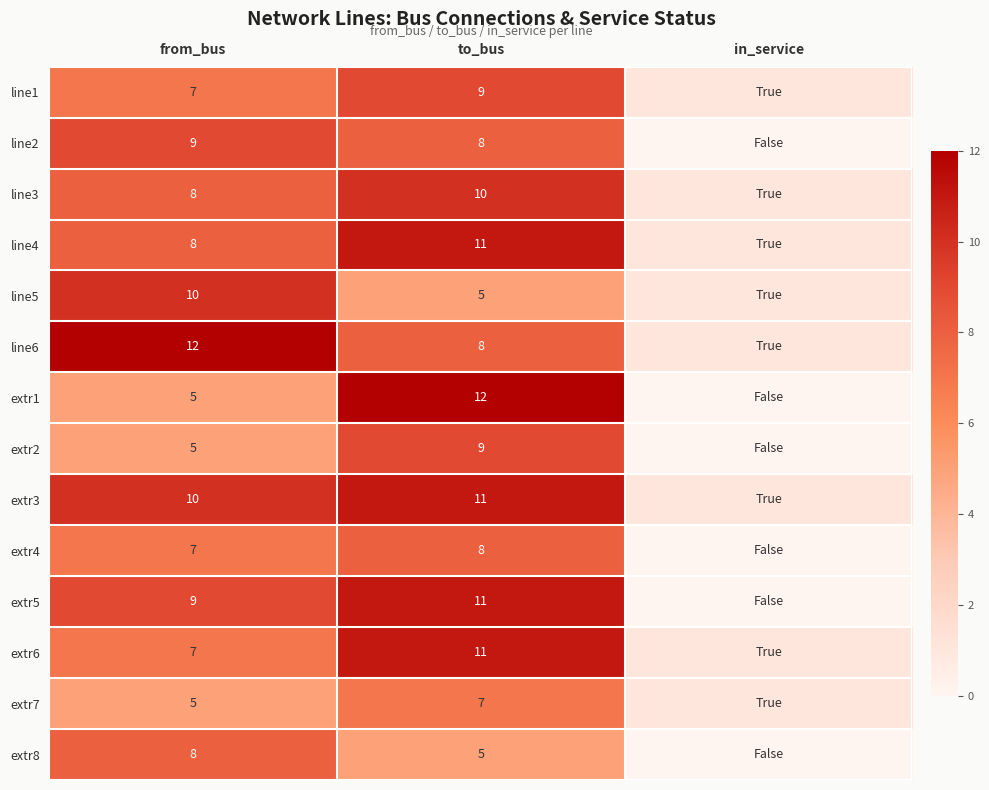

The value of line5 at from_bus is 10. True or false?

True